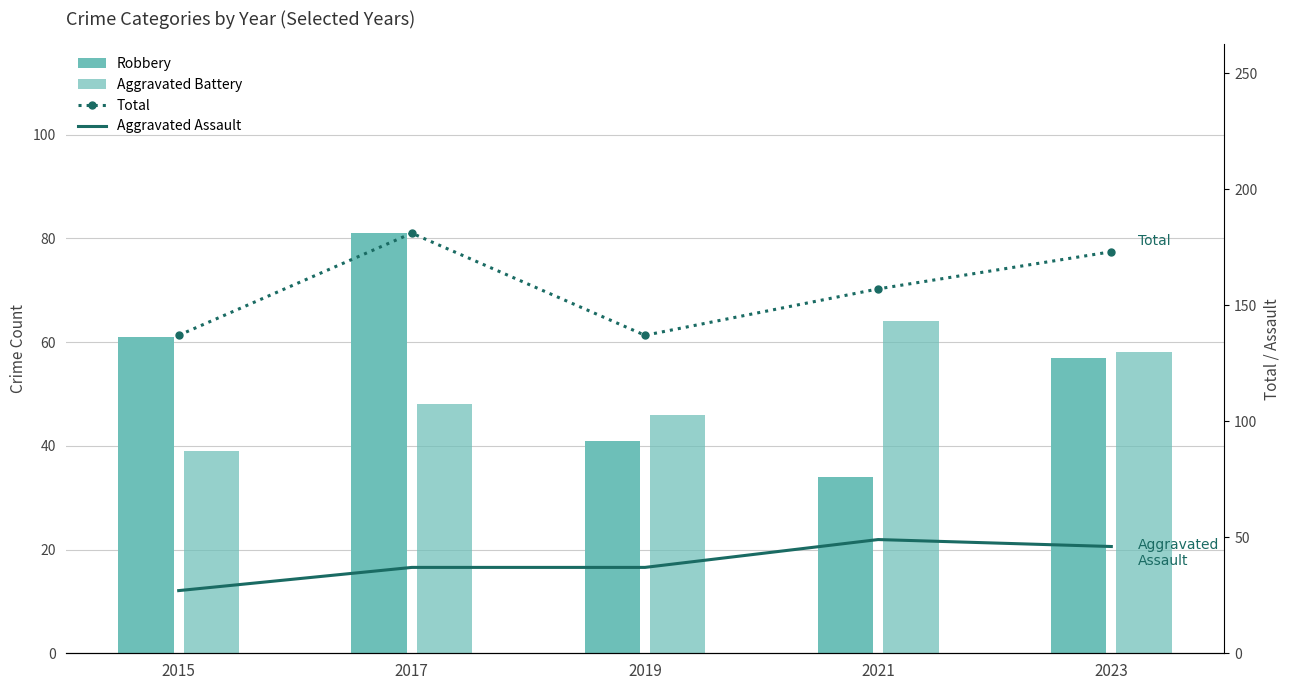

Does the chart contain any negative values?

No